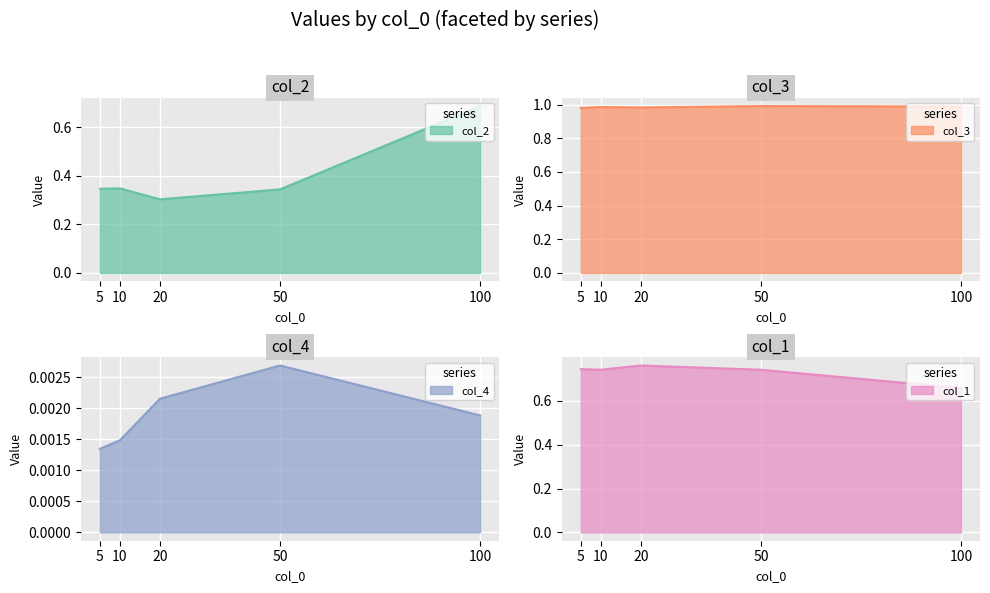

Reading right to left, list all the values displayed in this chart.

col_2: 0.7	0.3	0.3	0.3	0.3
col_3: 1.0	1.0	1.0	1.0	1.0
col_4: 0.0	0.0	0.0	0.0	0.0
col_1: 0.7	0.7	0.8	0.7	0.7